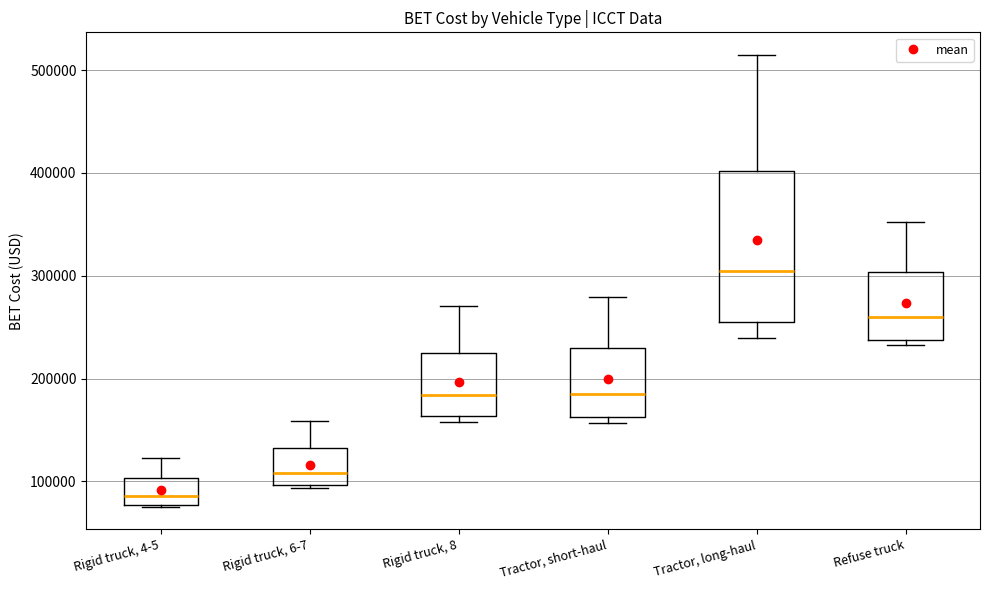

Where does the median line of the box for Tractor, short-haul sit on the y-axis? The values are not printed on the chart, so give them approximately, as read against the axis.

190000